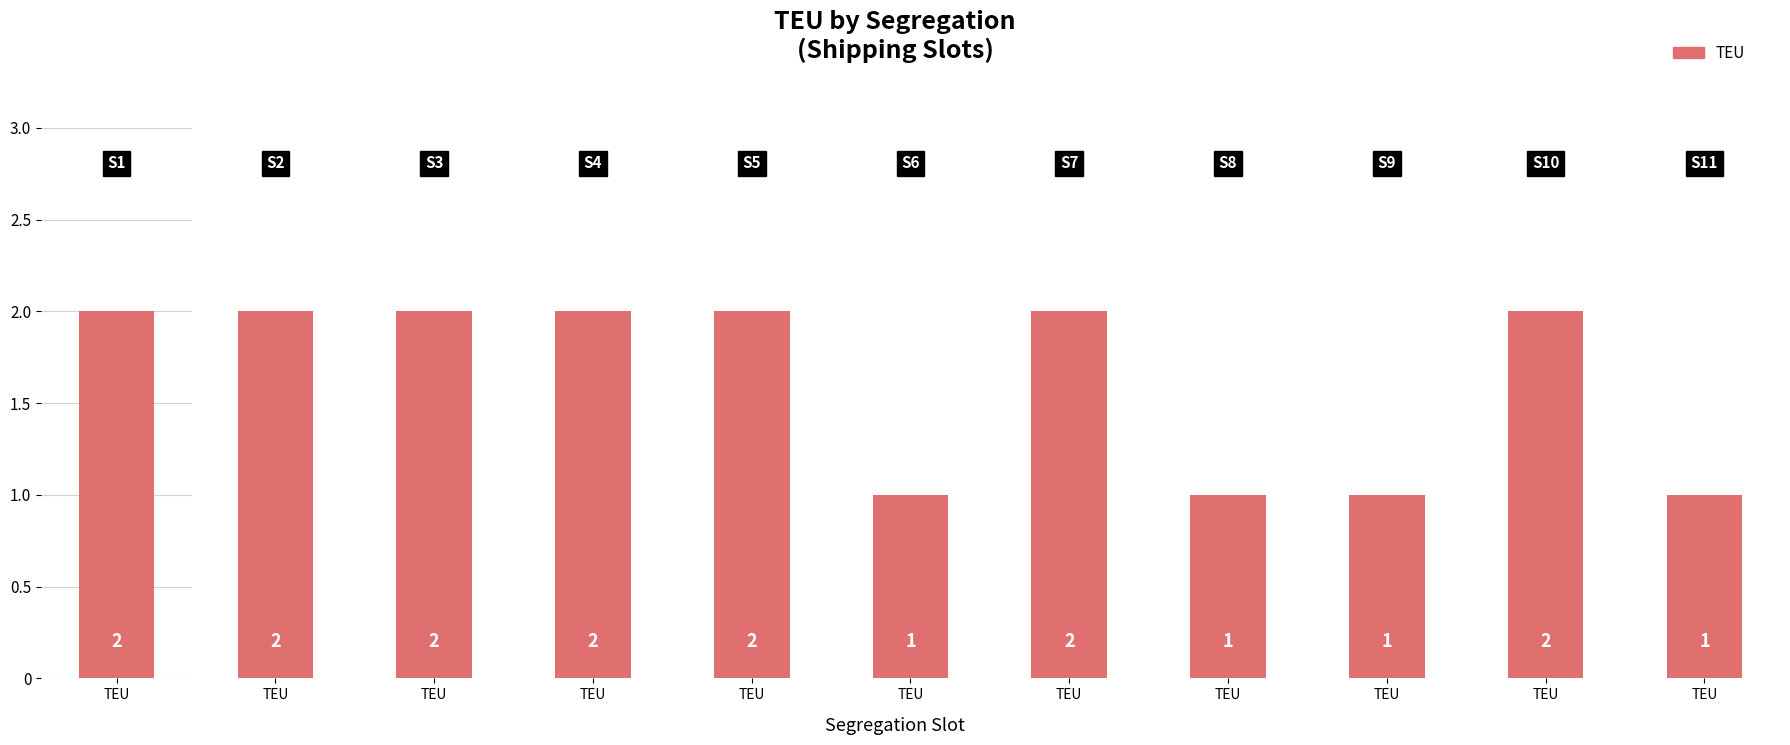

At which label is the value closest to 1?

S6